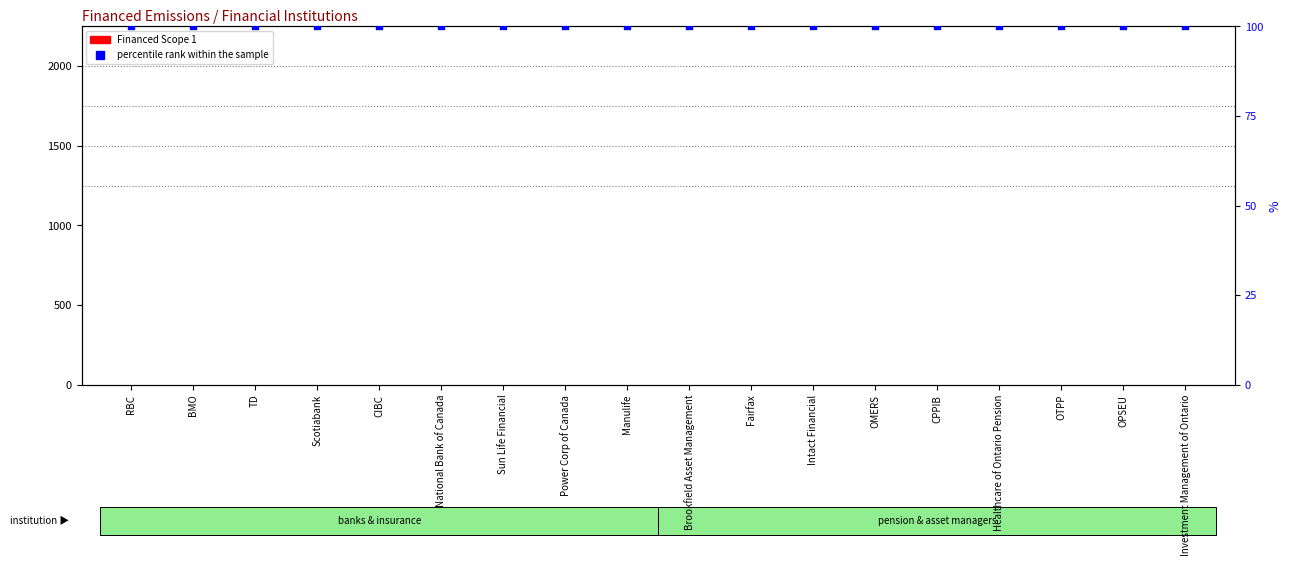

Which series has the largest total across all categories?

percentile rank within the sample